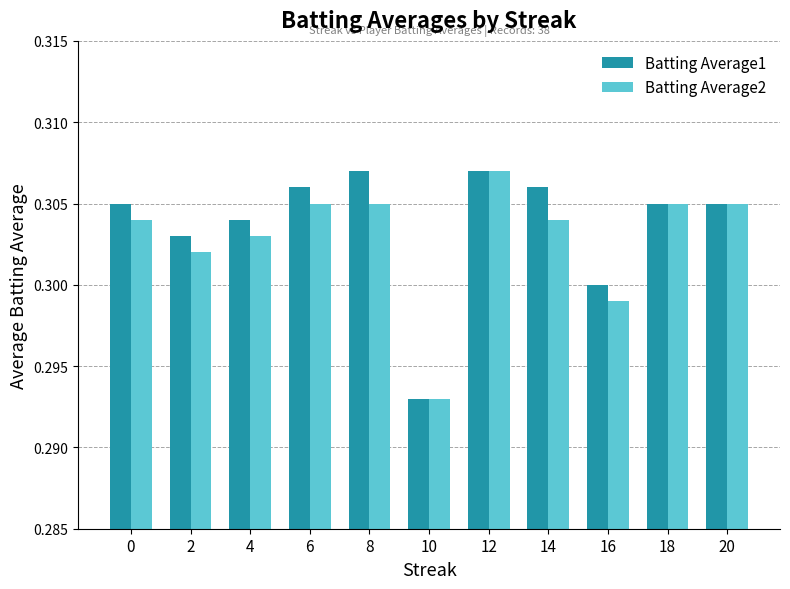

Rank the series by their average value, from highest to lowest.

Batting Average1, Batting Average2